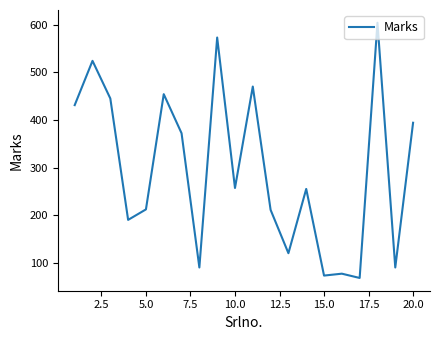

What is the difference between the maximum and minimum values?

536